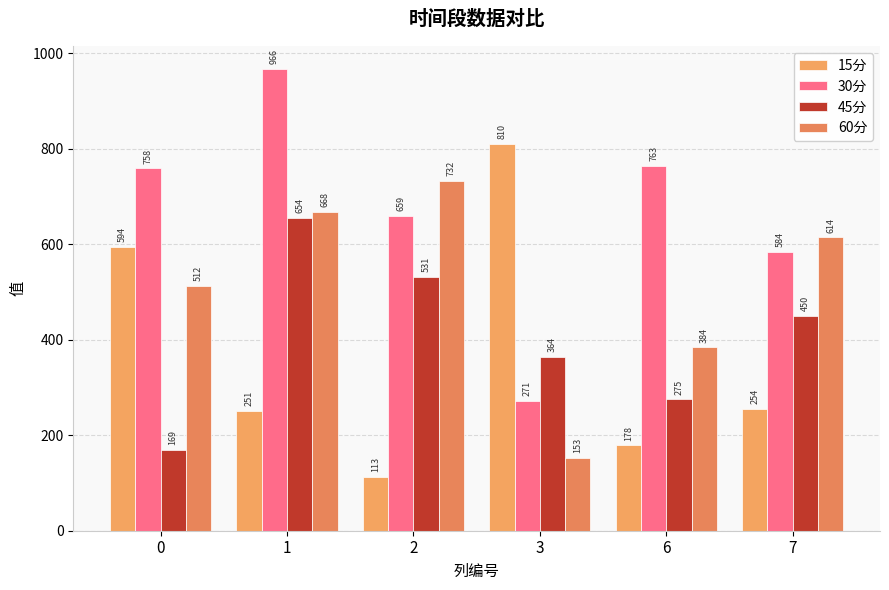

Reading left to right, list all the values displayed in this chart.

15分: 0=593.6	1=251.2	2=112.6	3=809.6	6=178.5	7=254.3
30分: 0=758.4	1=966.4	2=659.0	3=271.3	6=763.2	7=584.4
45分: 0=168.9	1=654.4	2=530.7	3=364.0	6=274.9	7=450.1
60分: 0=511.8	1=668.2	2=731.7	3=153.0	6=383.7	7=613.9